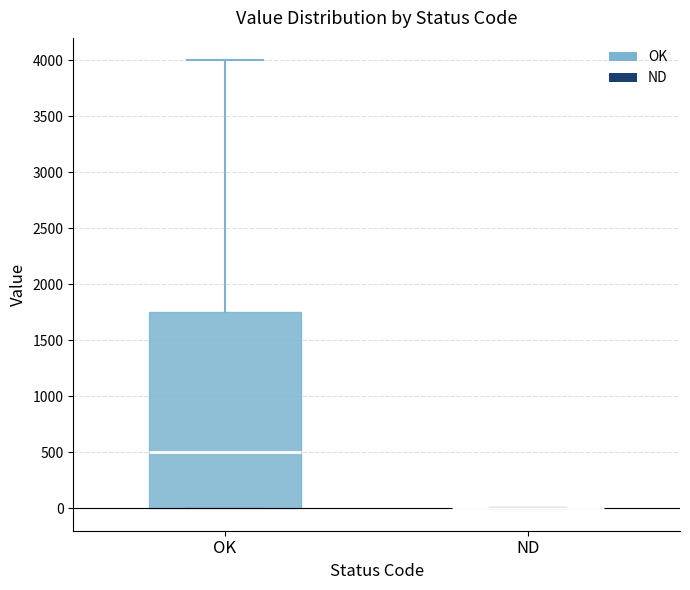

Comparing the boxes themselves (not the whiskers), which one is the tallest?

OK